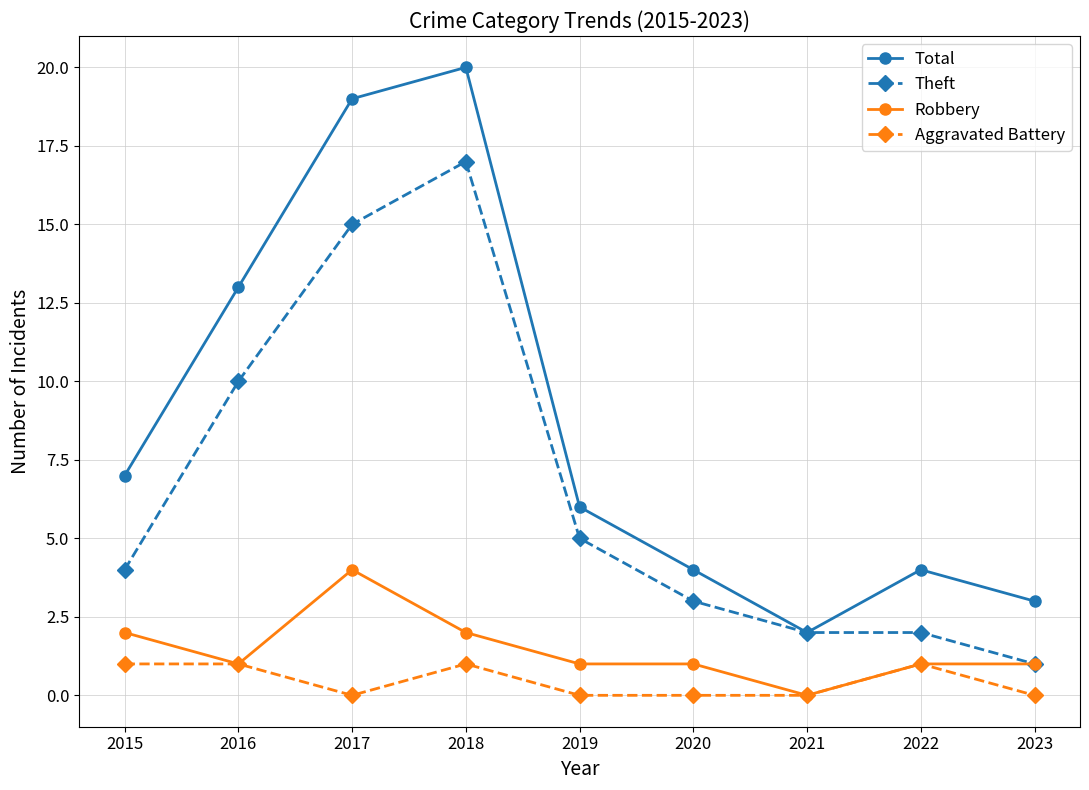

True or false: Robbery and Total intersect in this chart.

False